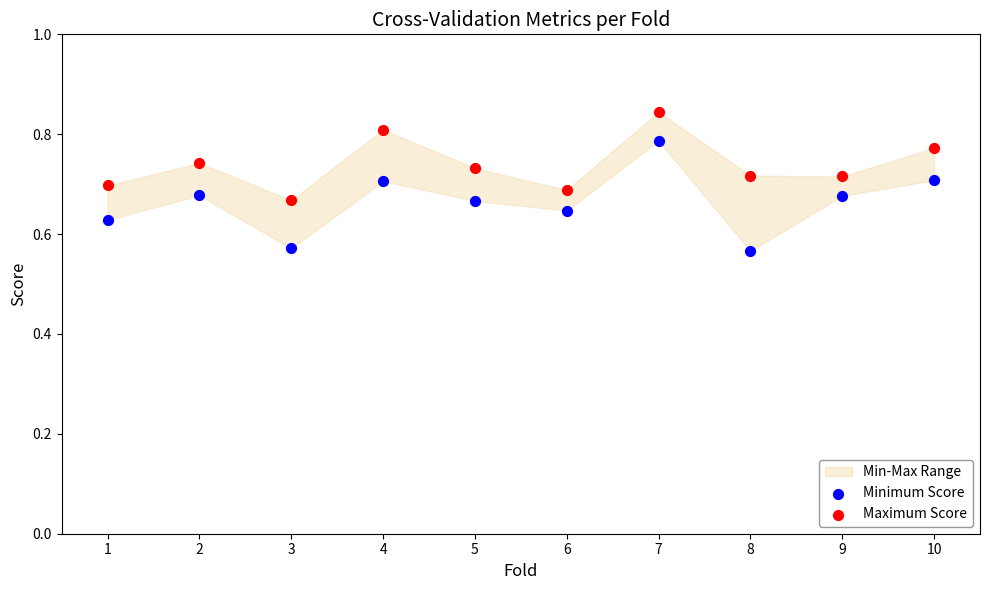

Across all data points, what is the range of Y values (max minus min)?

0.3